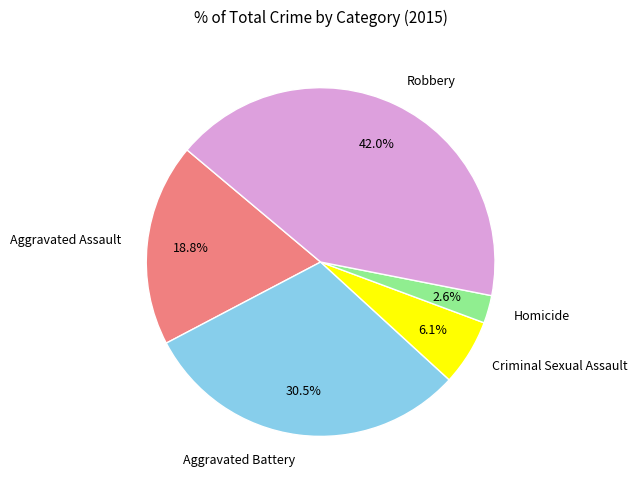

What percentage is the Aggravated Assault slice, to the nearest percent?

19%